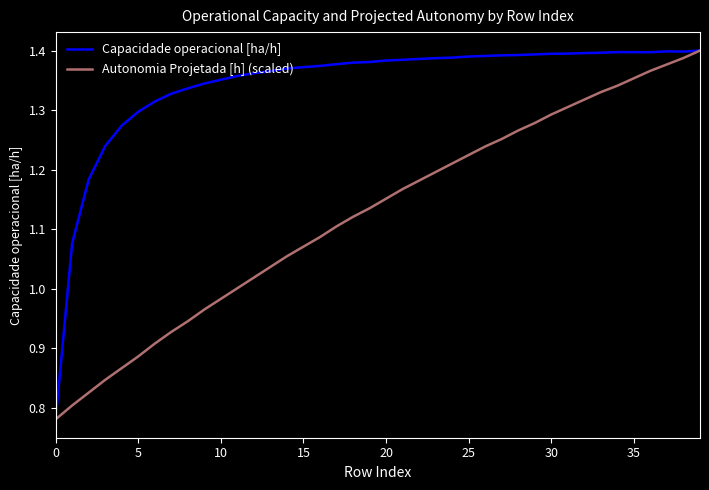

Which series has the largest total across all categories?

Capacidade operacional [ha/h]